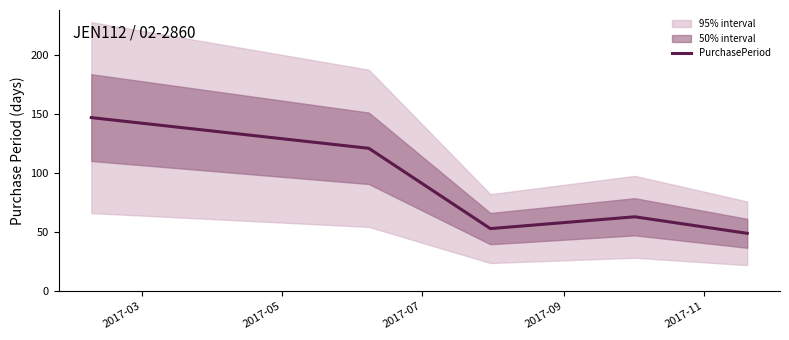

What is the highest value of the PurchasePeriod series?

147